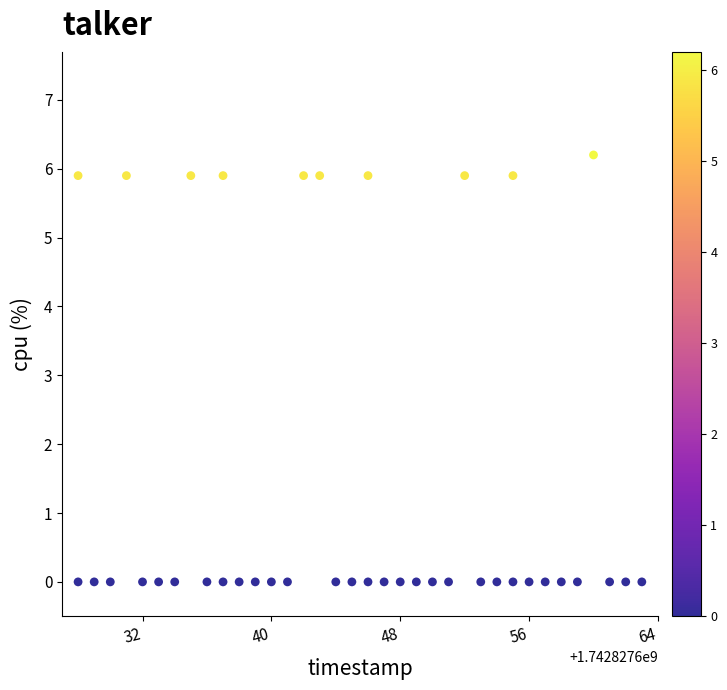

What is the range of X values (max minus min)?

35.0